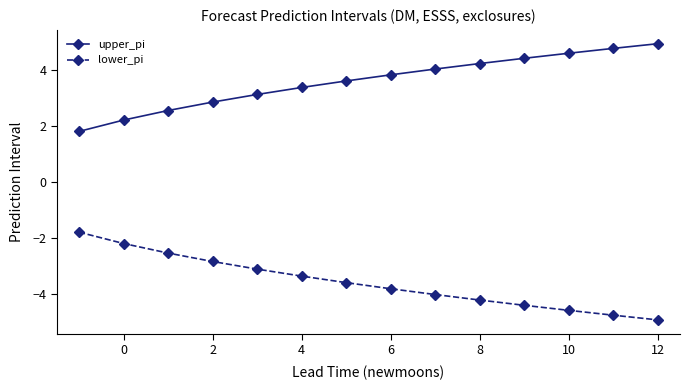

What is the average value of the upper_pi series?

3.6